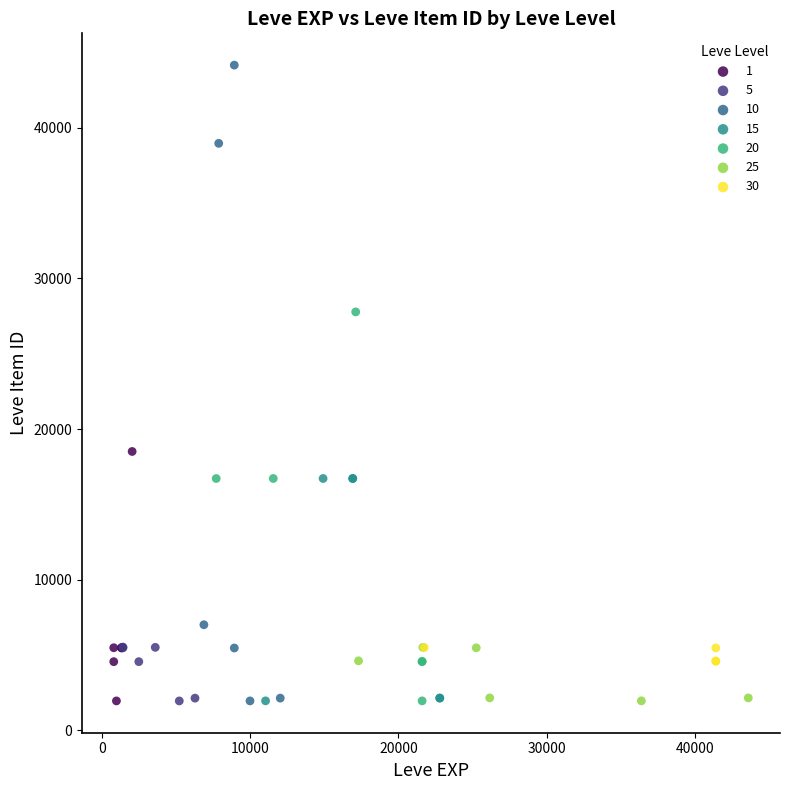

Which series has the widest spread of Y values?

10